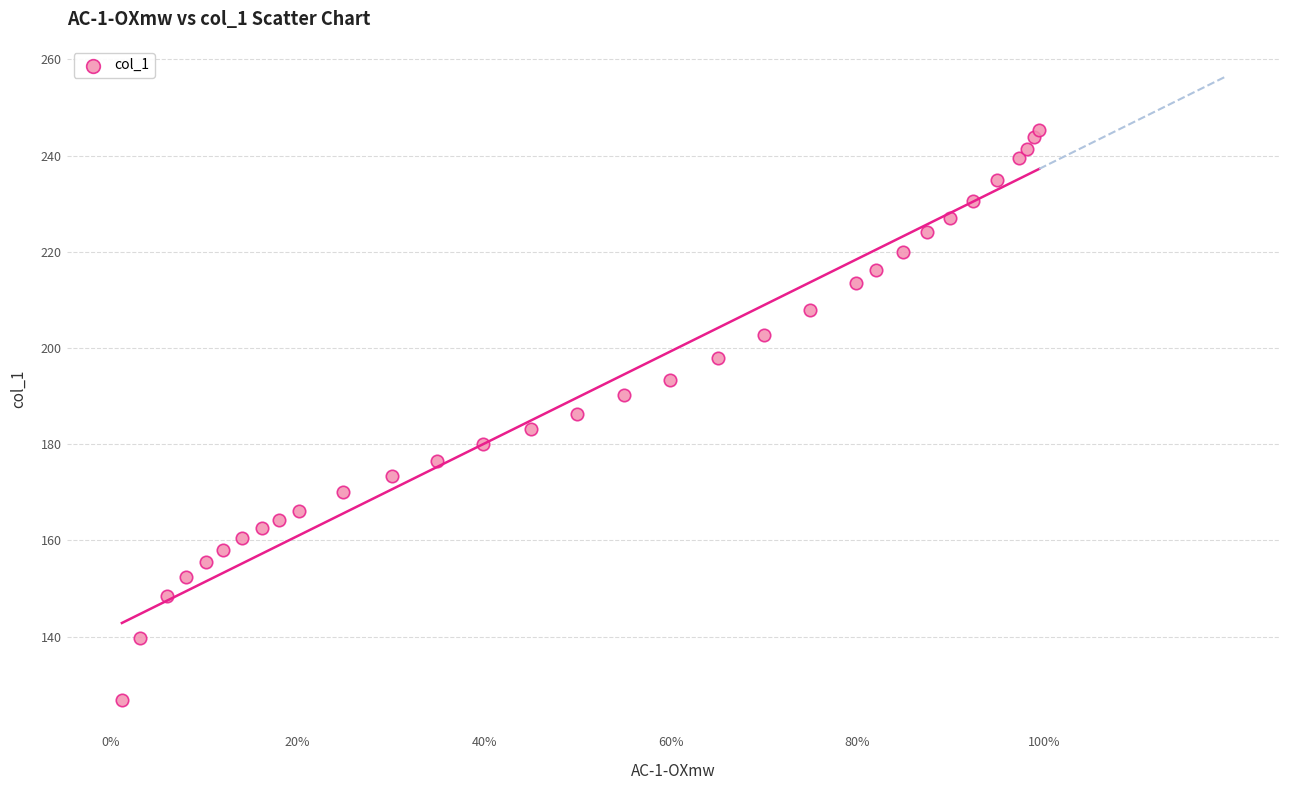

What is the range of Y values (max minus min)?

118.6